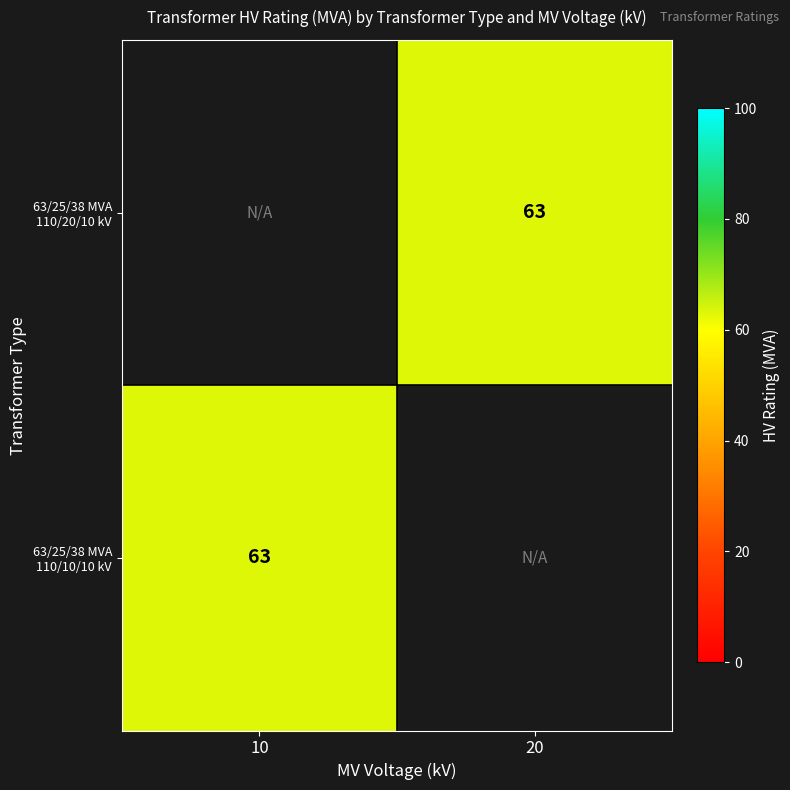

List the series in order of their peak value, highest first.

63/25/38 MVA 110/20/10 kV, 63/25/38 MVA 110/10/10 kV